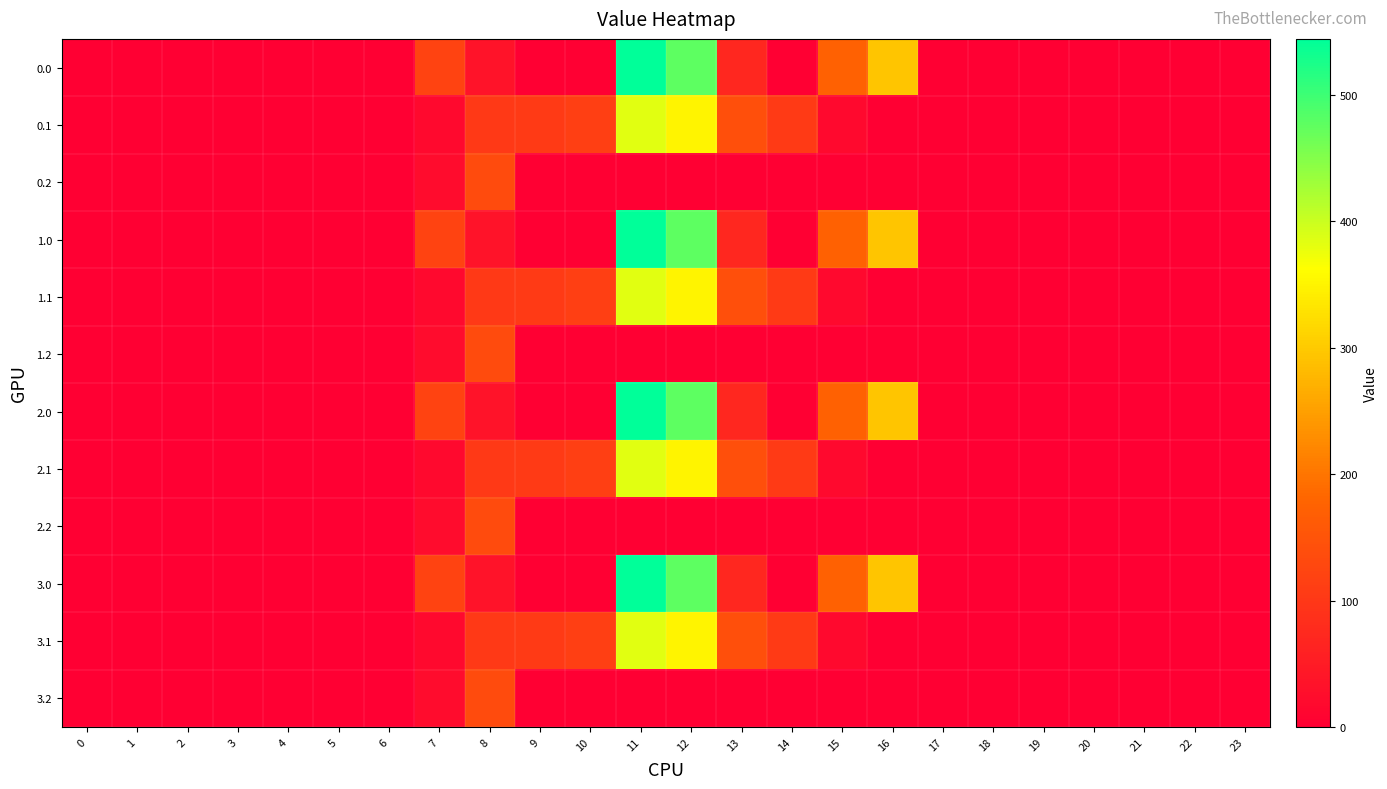

How many categories are shown in the chart?

24